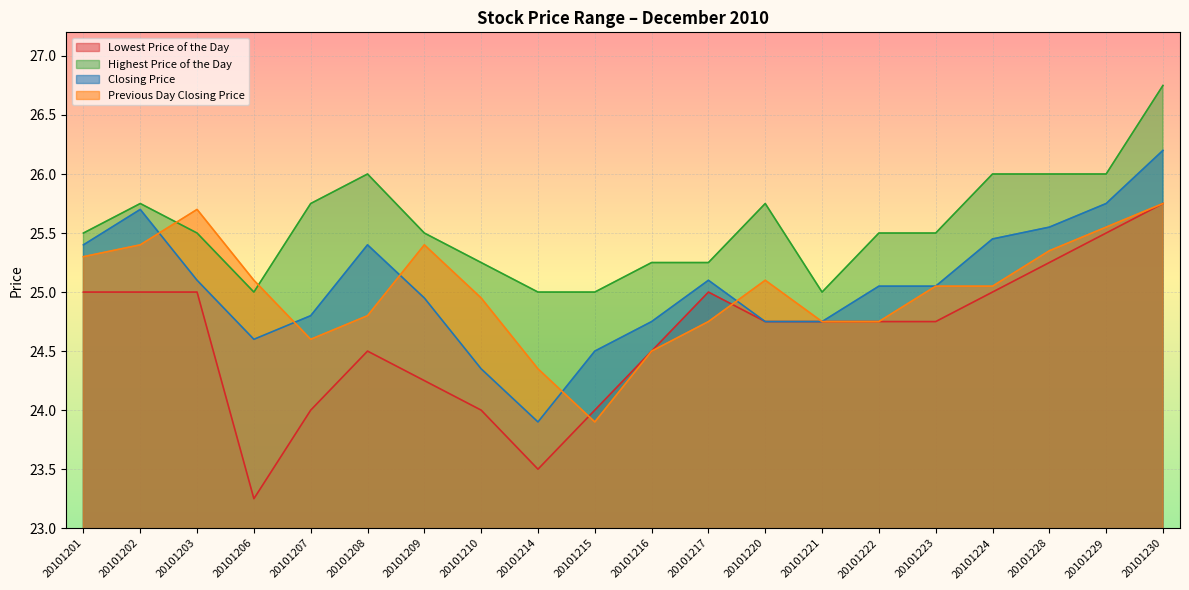

Between 20101220 and 20101222, which series saw the biggest shift?

Previous Day Closing Price